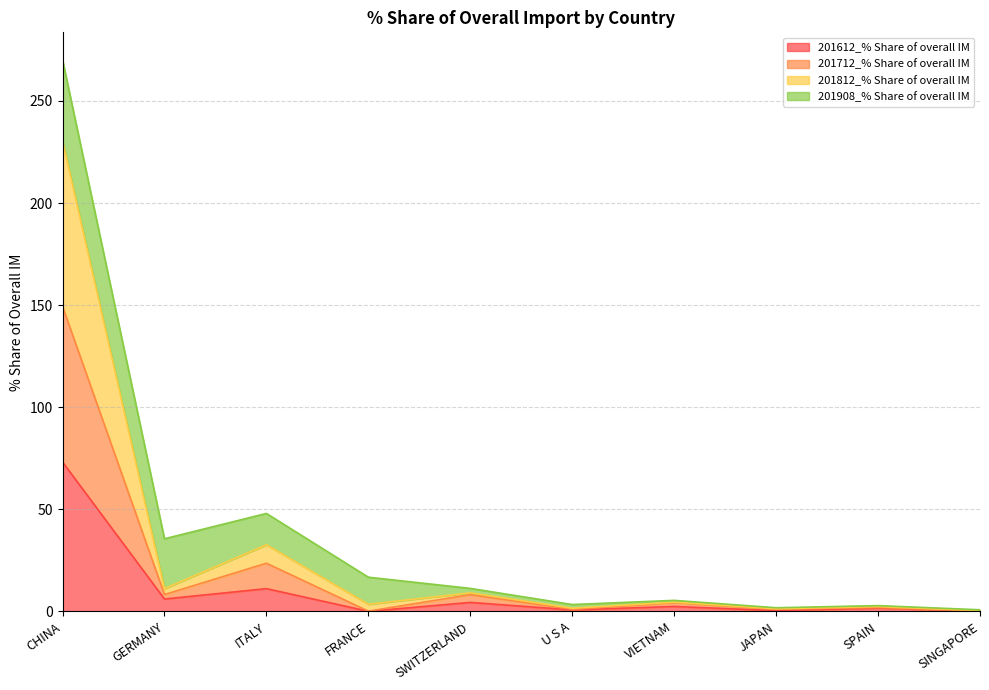

What is the approximate value of 201612_% Share of overall IM at GERMANY?

6.0